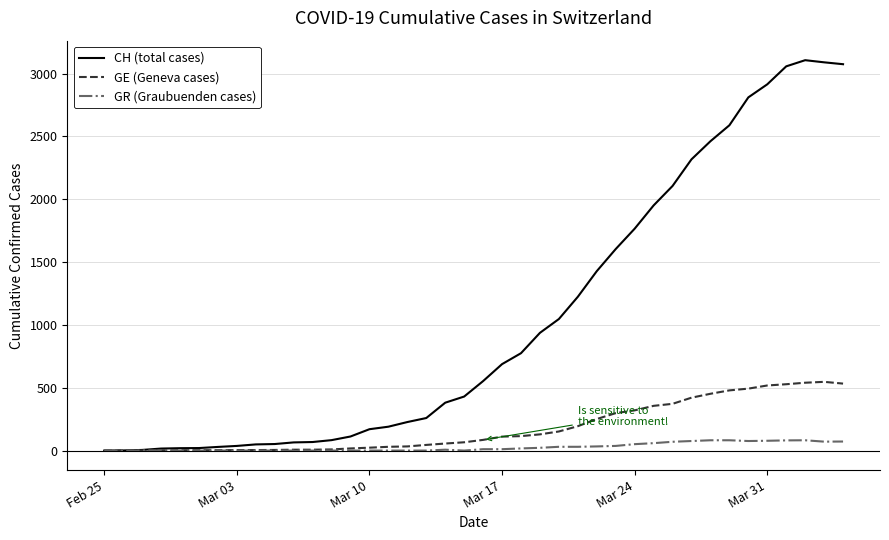

Rank the series by their maximum value, from lowest to highest.

GR (Graubuenden cases), GE (Geneva cases), CH (total cases)